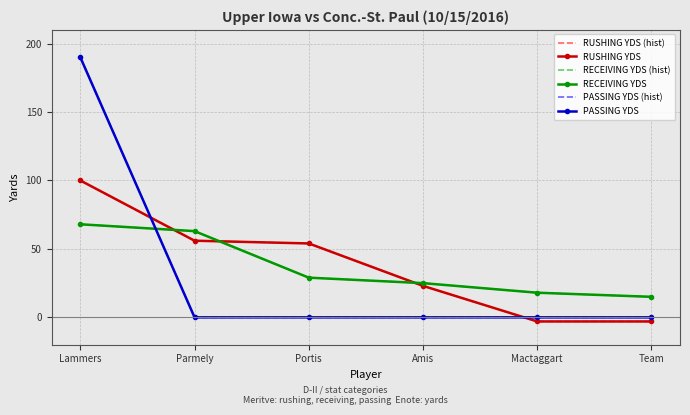

Reading right to left, what are all the values shown in this chart?

RUSHING YDS (hist): Team=-3	Mactaggart=-3	Amis=23	Portis=54	Parmely=56	Lammers=100
RUSHING YDS: Team=-3	Mactaggart=-3	Amis=23	Portis=54	Parmely=56	Lammers=100
RECEIVING YDS (hist): Team=15	Mactaggart=18	Amis=25	Portis=29	Parmely=63	Lammers=68
RECEIVING YDS: Team=15	Mactaggart=18	Amis=25	Portis=29	Parmely=63	Lammers=68
PASSING YDS (hist): Team=0	Mactaggart=0	Amis=0	Portis=0	Parmely=0	Lammers=190
PASSING YDS: Team=0	Mactaggart=0	Amis=0	Portis=0	Parmely=0	Lammers=190